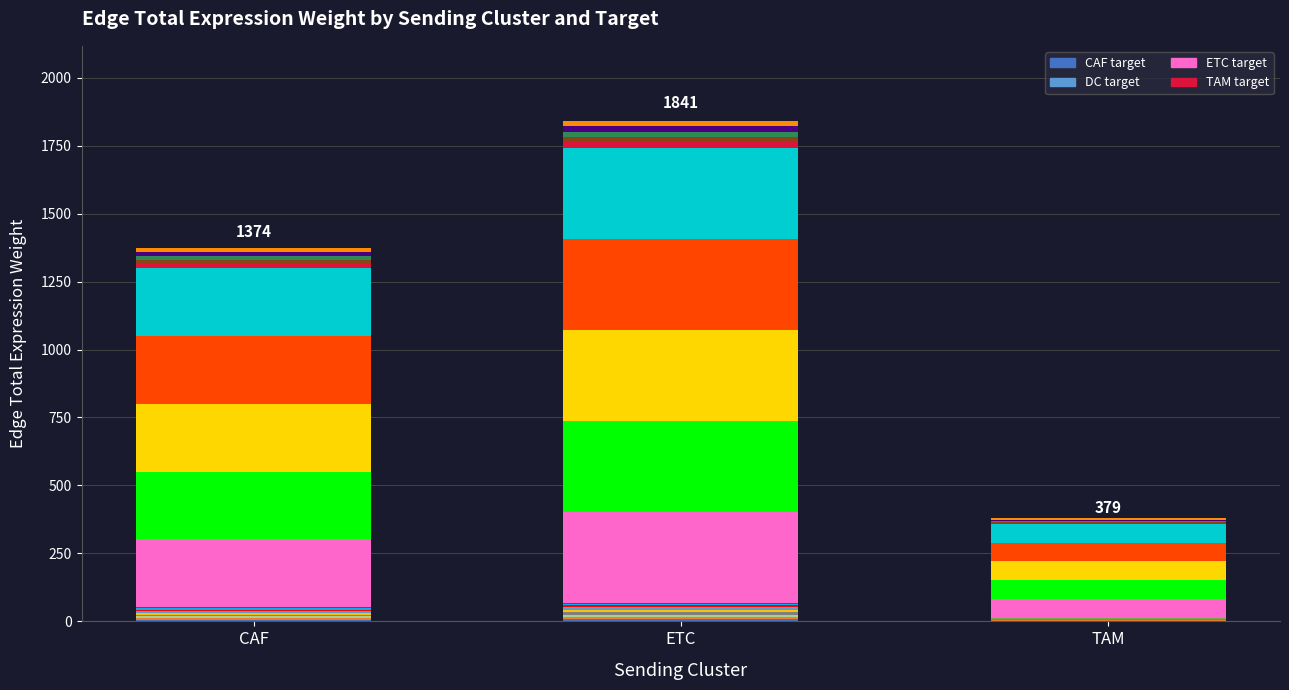

Which series has the widest spread of values?

Edge total exp weight (ETC target) seg0